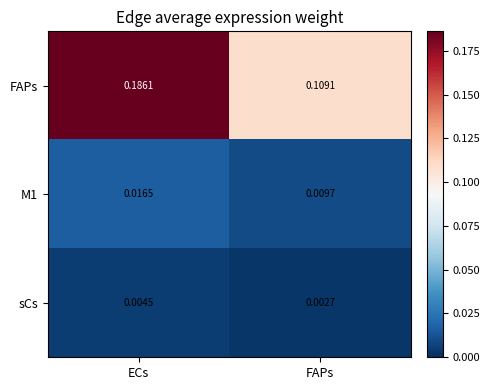

Which series has the largest range (max minus min)?

FAPs